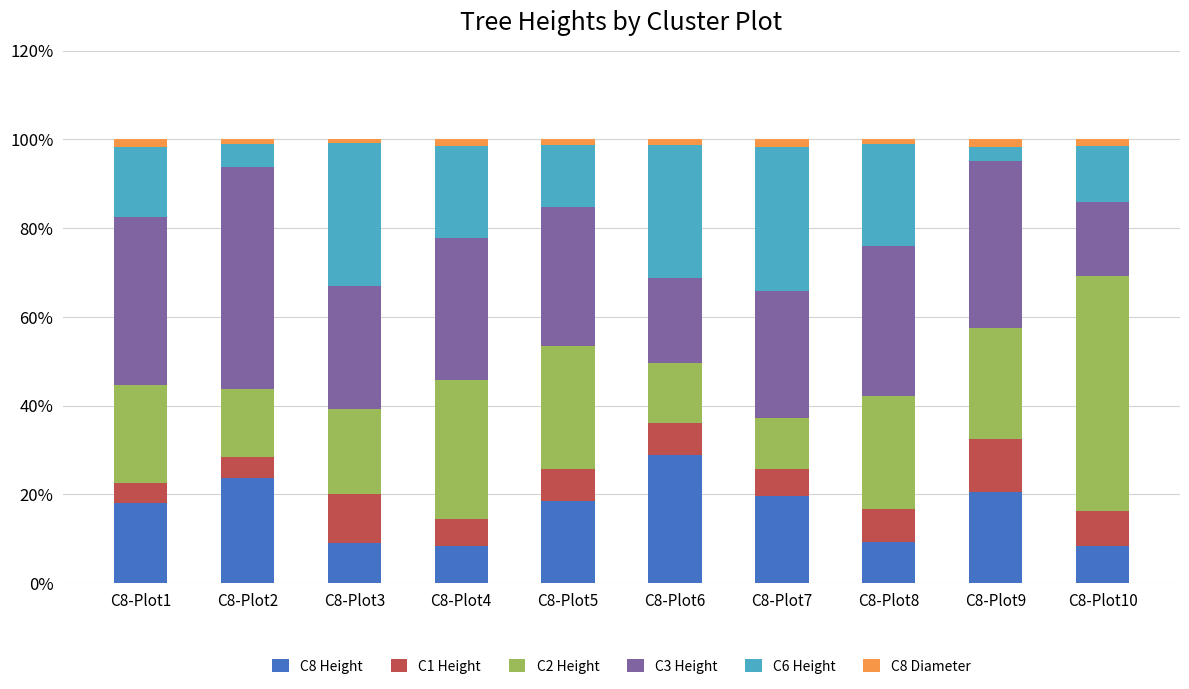

What is the difference between the C8 Height values at C8-Plot5 and C8-Plot6?

10.4